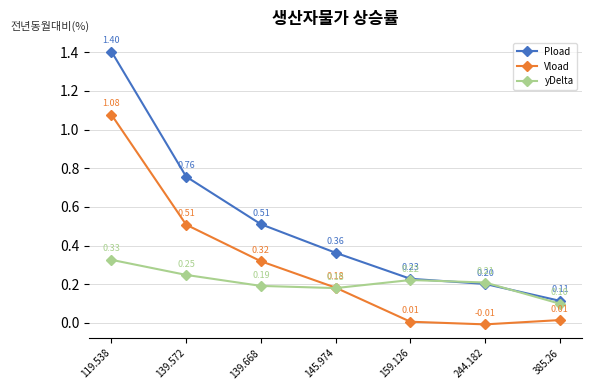

What is the label of the 2nd point from the left?

139.572